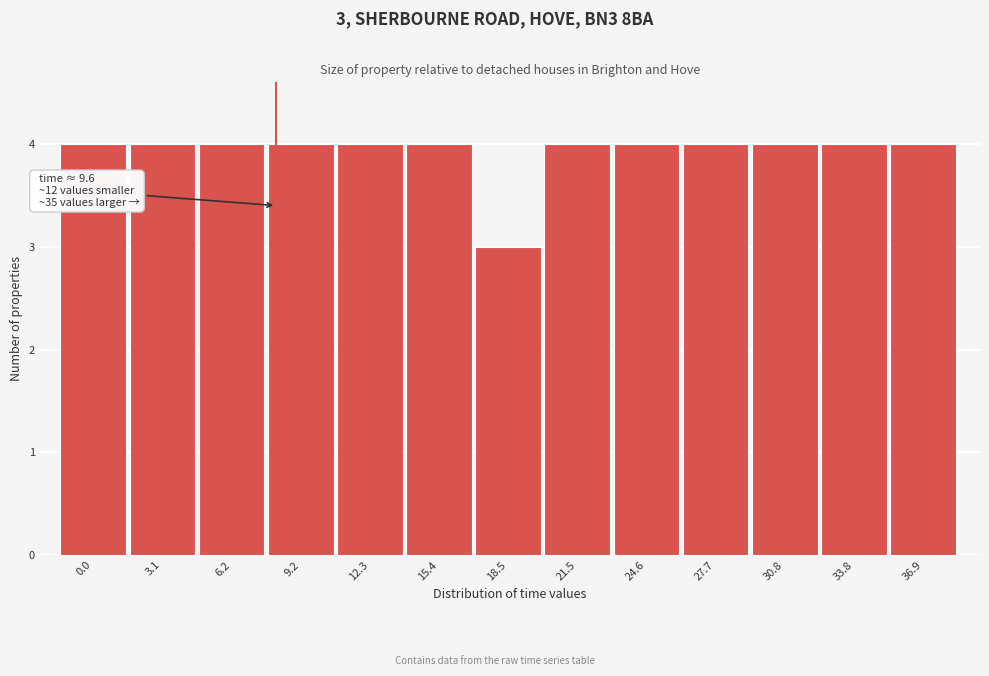

Reading right to left, what are all the values shown in this chart?

36.9=4	33.8=4	30.8=4	27.7=4	24.6=4	21.5=4	18.5=3	15.4=4	12.3=4	9.2=4	6.2=4	3.1=4	0.0=4